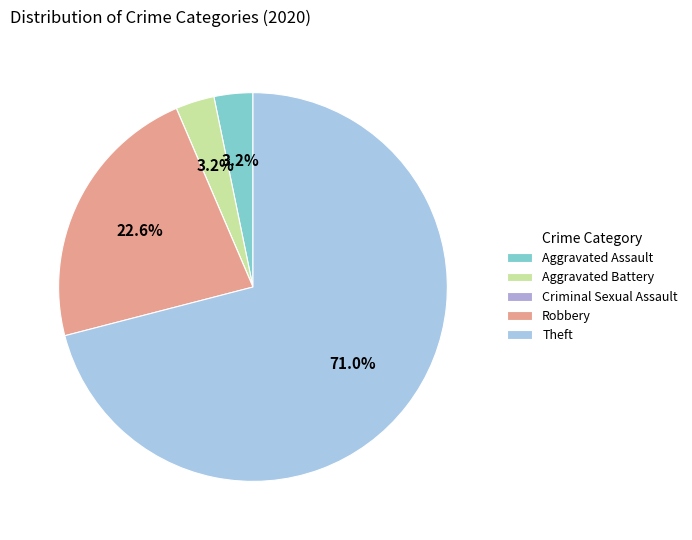

Rank the categories by value from lowest to highest.

Criminal Sexual Assault, Aggravated Assault, Aggravated Battery, Robbery, Theft